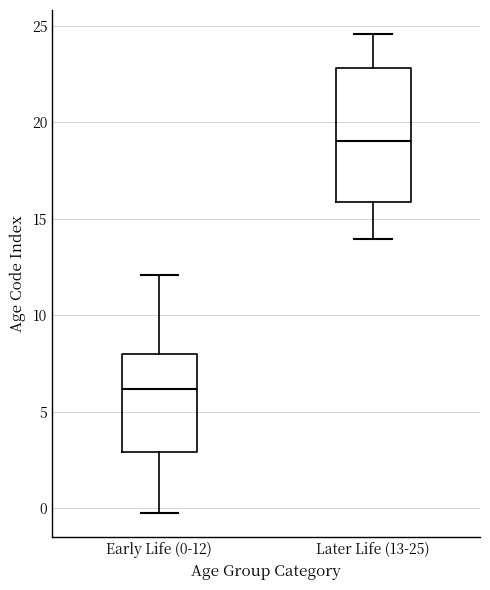

Reading left to right, transcribe this box plot: for each box, give where its median line is, the range the box spans, and where its two whiskers end, as read against the y-axis. The values are not printed on the chart, so give them approximately, as read against the axis.

Early Life (0-12): median 6.0, box 3.0 to 8.0, whiskers 0.0 to 12.0
Later Life (13-25): median 19.0, box 16.0 to 23.0, whiskers 14.0 to 24.5